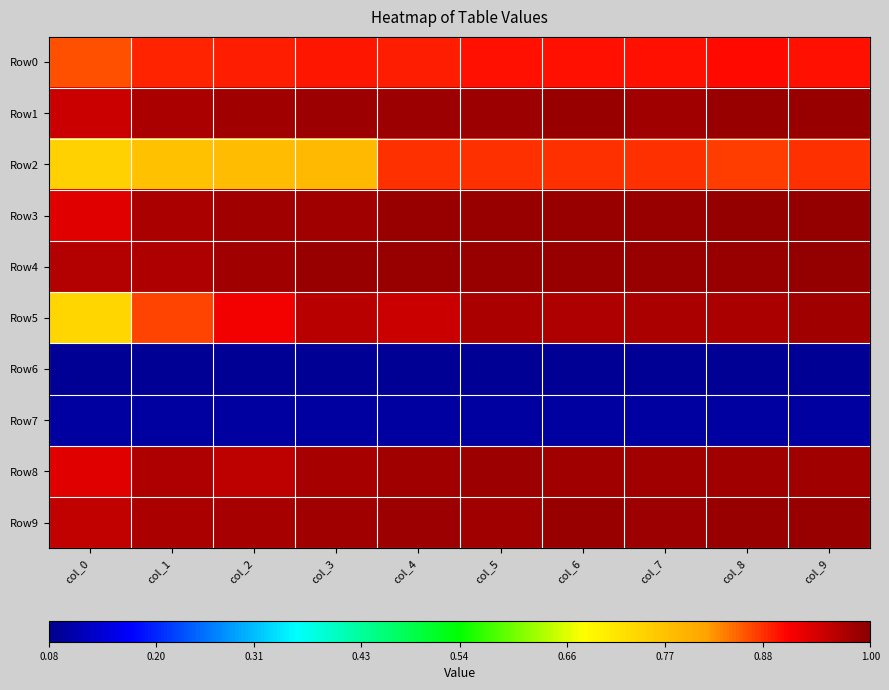

Reading left to right, extract all data points from this chart.

Row0: col_0=0.9	col_1=0.9	col_2=0.9	col_3=0.9	col_4=0.9	col_5=0.9	col_6=0.9	col_7=0.9	col_8=0.9	col_9=0.9
Row1: col_0=0.9	col_1=1.0	col_2=1.0	col_3=1.0	col_4=1.0	col_5=1.0	col_6=1.0	col_7=1.0	col_8=1.0	col_9=1.0
Row2: col_0=0.7	col_1=0.8	col_2=0.8	col_3=0.8	col_4=0.9	col_5=0.9	col_6=0.9	col_7=0.9	col_8=0.9	col_9=0.9
Row3: col_0=0.9	col_1=1.0	col_2=1.0	col_3=1.0	col_4=1.0	col_5=1.0	col_6=1.0	col_7=1.0	col_8=1.0	col_9=1.0
Row4: col_0=1.0	col_1=1.0	col_2=1.0	col_3=1.0	col_4=1.0	col_5=1.0	col_6=1.0	col_7=1.0	col_8=1.0	col_9=1.0
Row5: col_0=0.7	col_1=0.9	col_2=0.9	col_3=1.0	col_4=0.9	col_5=1.0	col_6=1.0	col_7=1.0	col_8=1.0	col_9=1.0
Row6: col_0=0.1	col_1=0.1	col_2=0.1	col_3=0.1	col_4=0.1	col_5=0.1	col_6=0.1	col_7=0.1	col_8=0.1	col_9=0.1
Row7: col_0=0.1	col_1=0.1	col_2=0.1	col_3=0.1	col_4=0.1	col_5=0.1	col_6=0.1	col_7=0.1	col_8=0.1	col_9=0.1
Row8: col_0=0.9	col_1=1.0	col_2=1.0	col_3=1.0	col_4=1.0	col_5=1.0	col_6=1.0	col_7=1.0	col_8=1.0	col_9=1.0
Row9: col_0=1.0	col_1=1.0	col_2=1.0	col_3=1.0	col_4=1.0	col_5=1.0	col_6=1.0	col_7=1.0	col_8=1.0	col_9=1.0